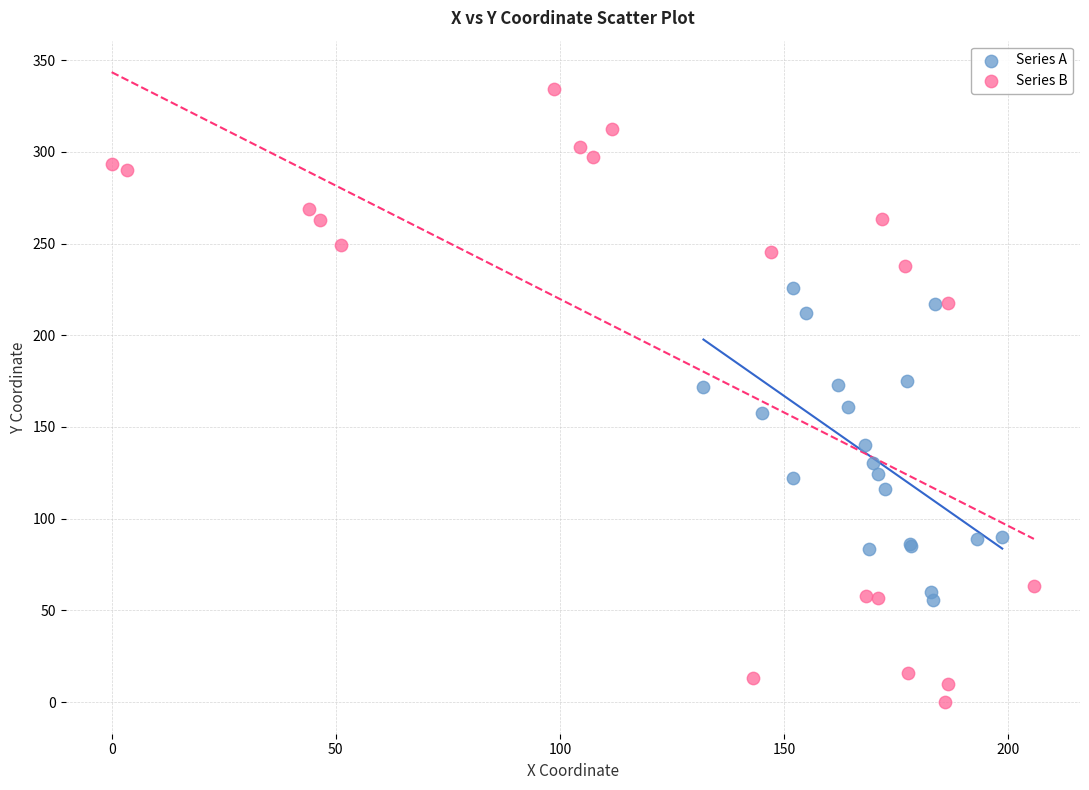

Which series contains the lowest Y value?

Series B